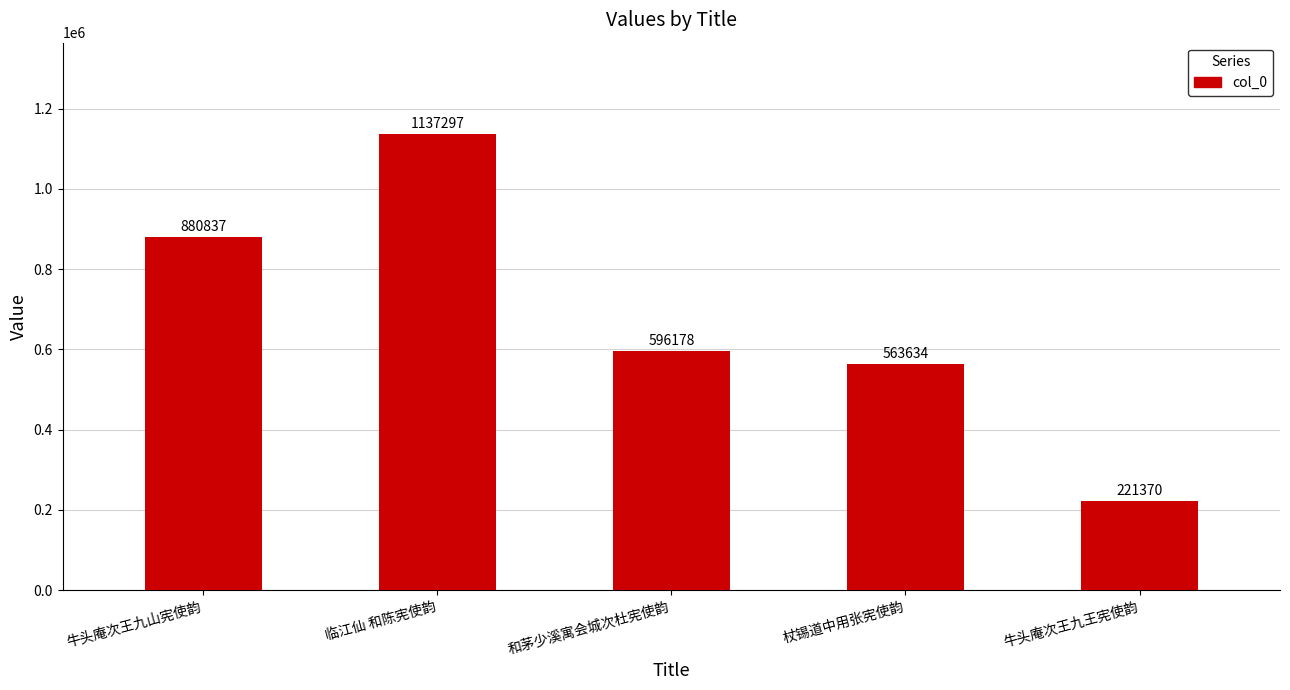

What is the sum of the values at 牛头庵次王九山宪使韵 and 临江仙 和陈宪使韵?

2018134